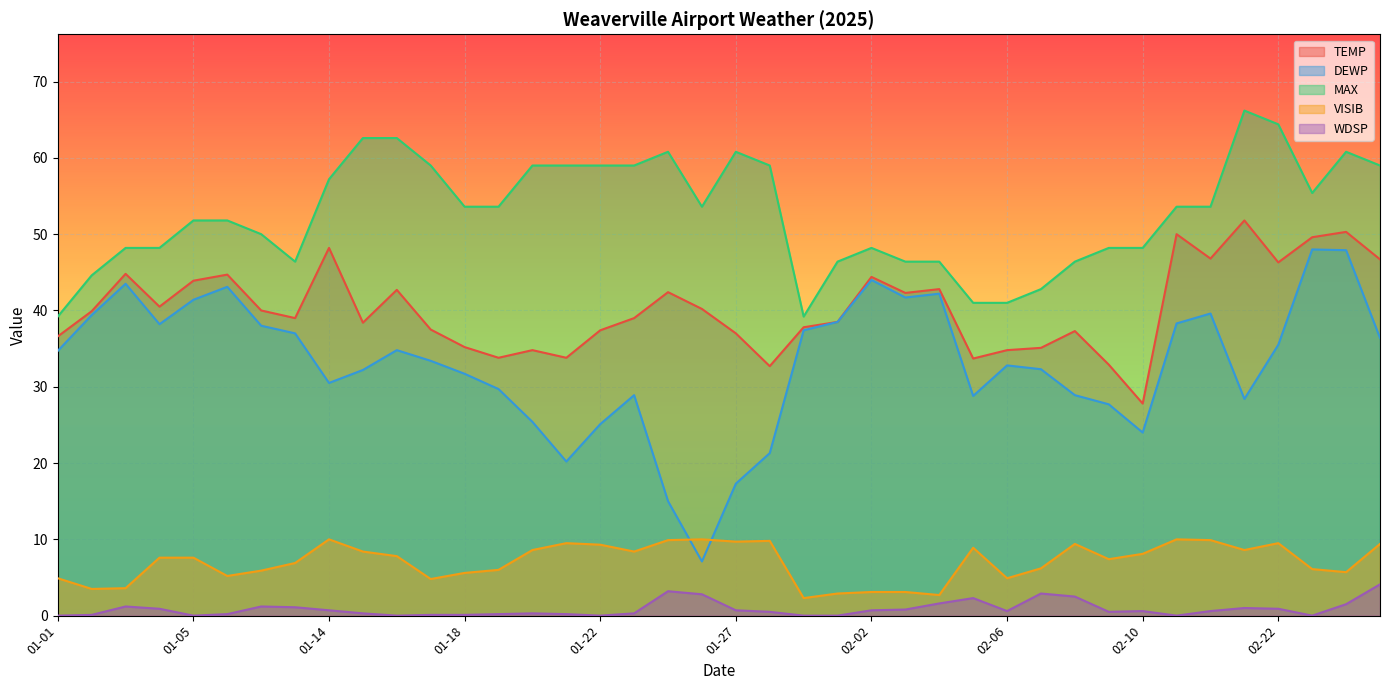

Which category has the lowest value in the TEMP series?

02-10